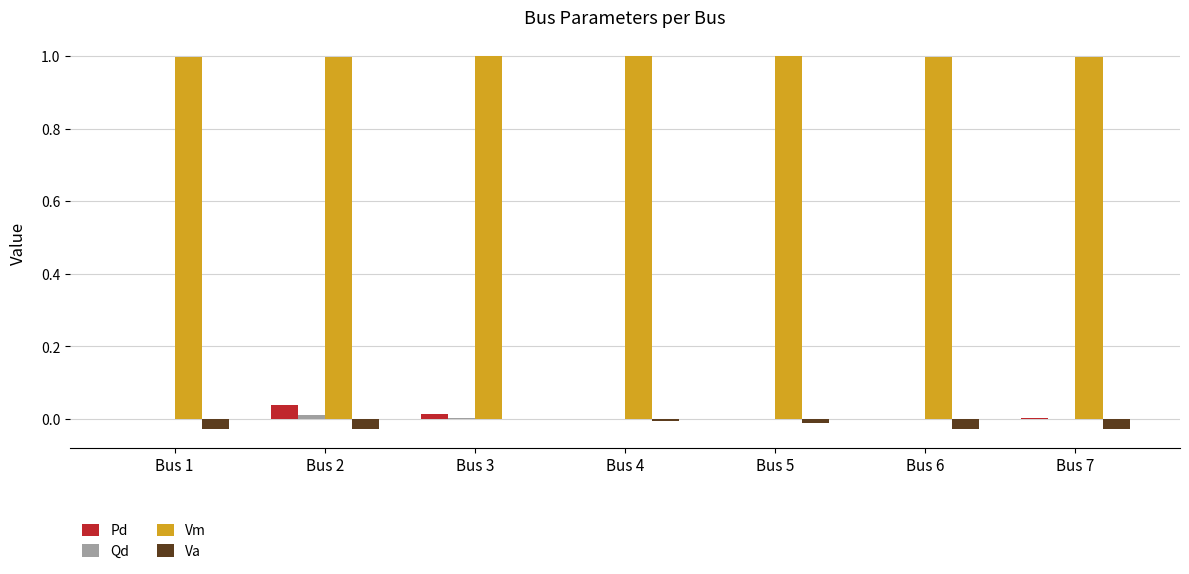

Are the bars horizontal?

No